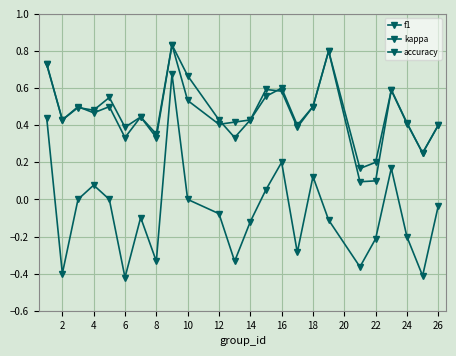

Where do accuracy and f1 first cross each other?

4 and 6